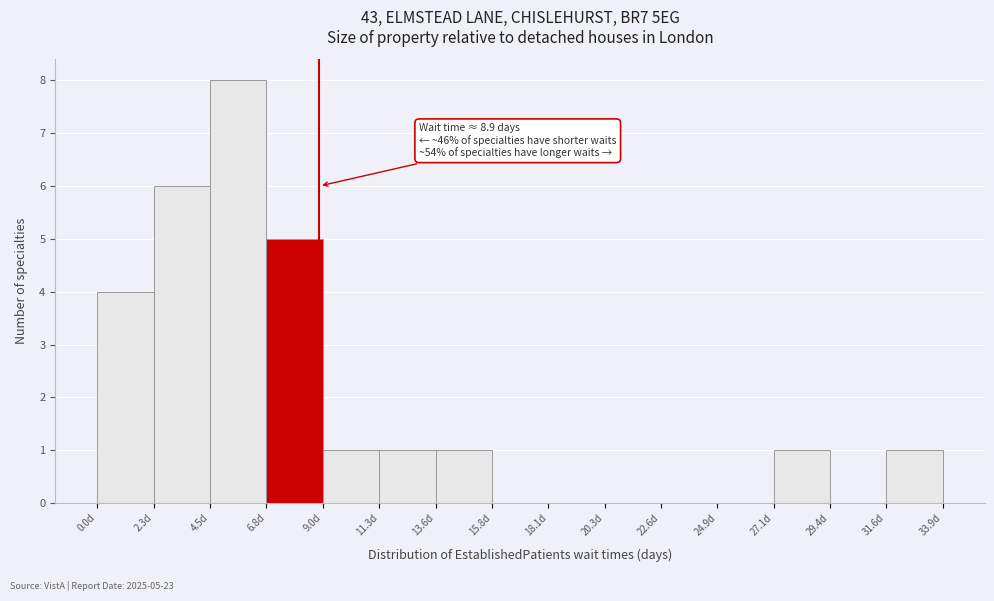

Over which range of the x-axis is the bar tallest?

4.5 to 7.0